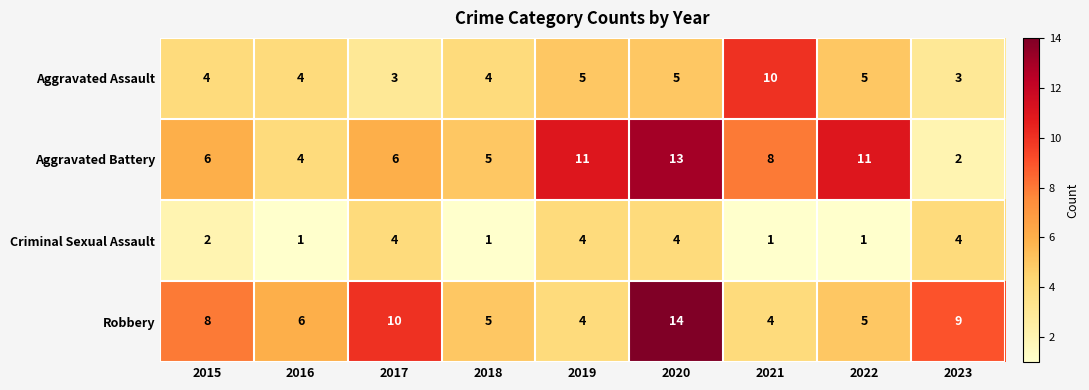

Rank the series by their maximum value, from lowest to highest.

Criminal Sexual Assault, Aggravated Assault, Aggravated Battery, Robbery